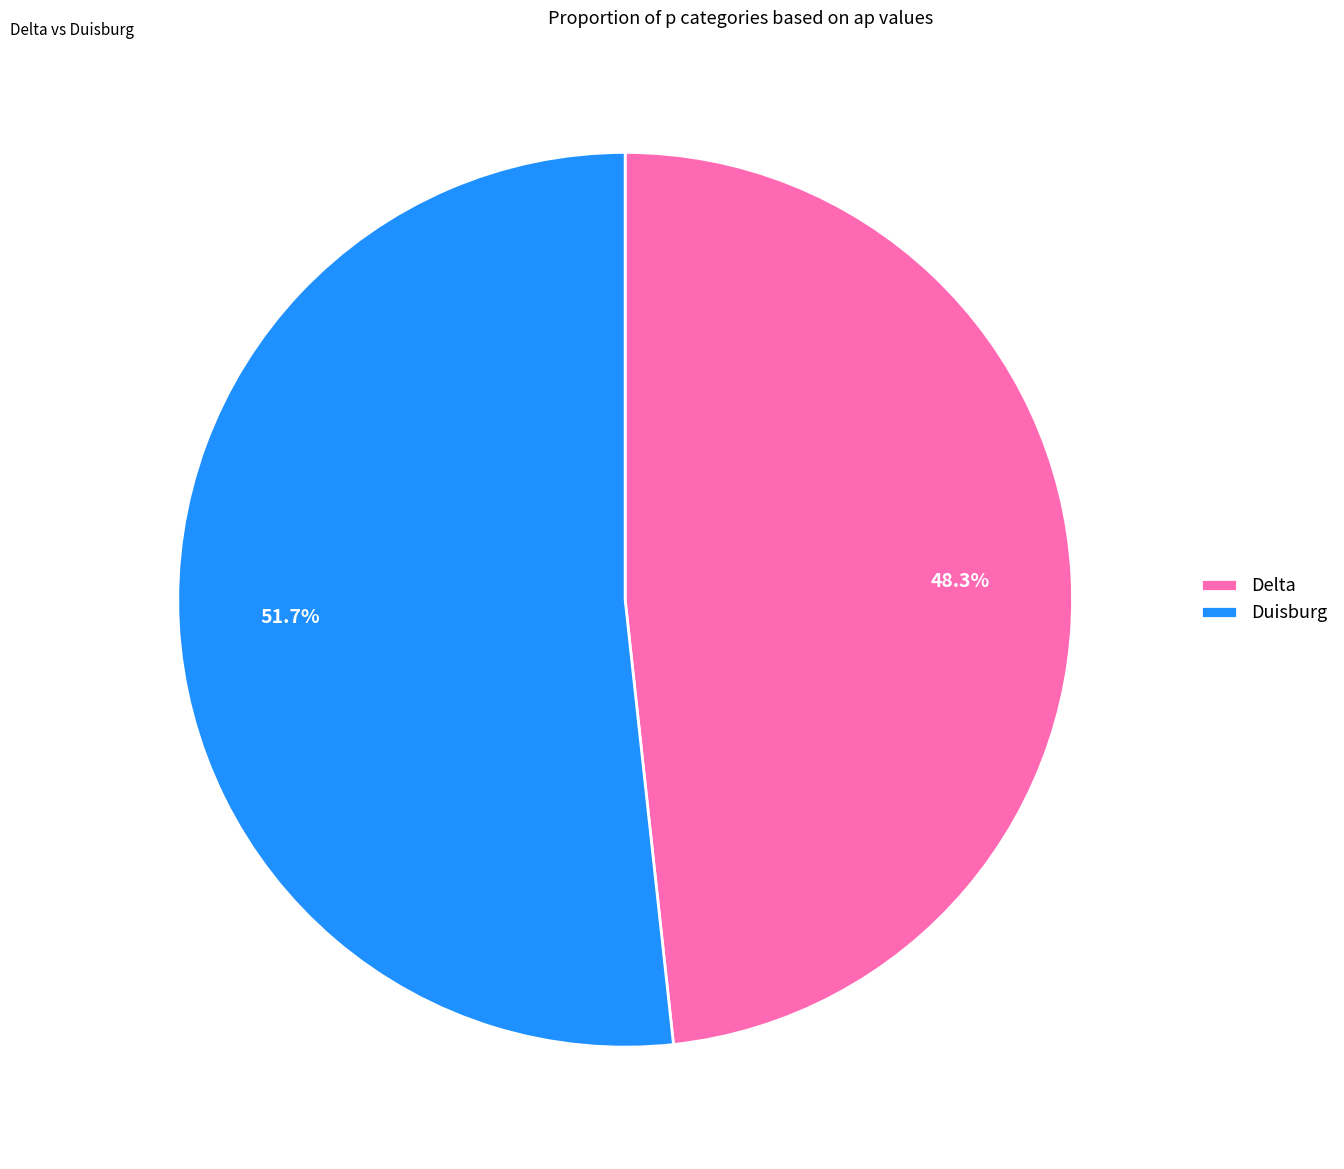

Is there a majority slice in this chart?

Yes